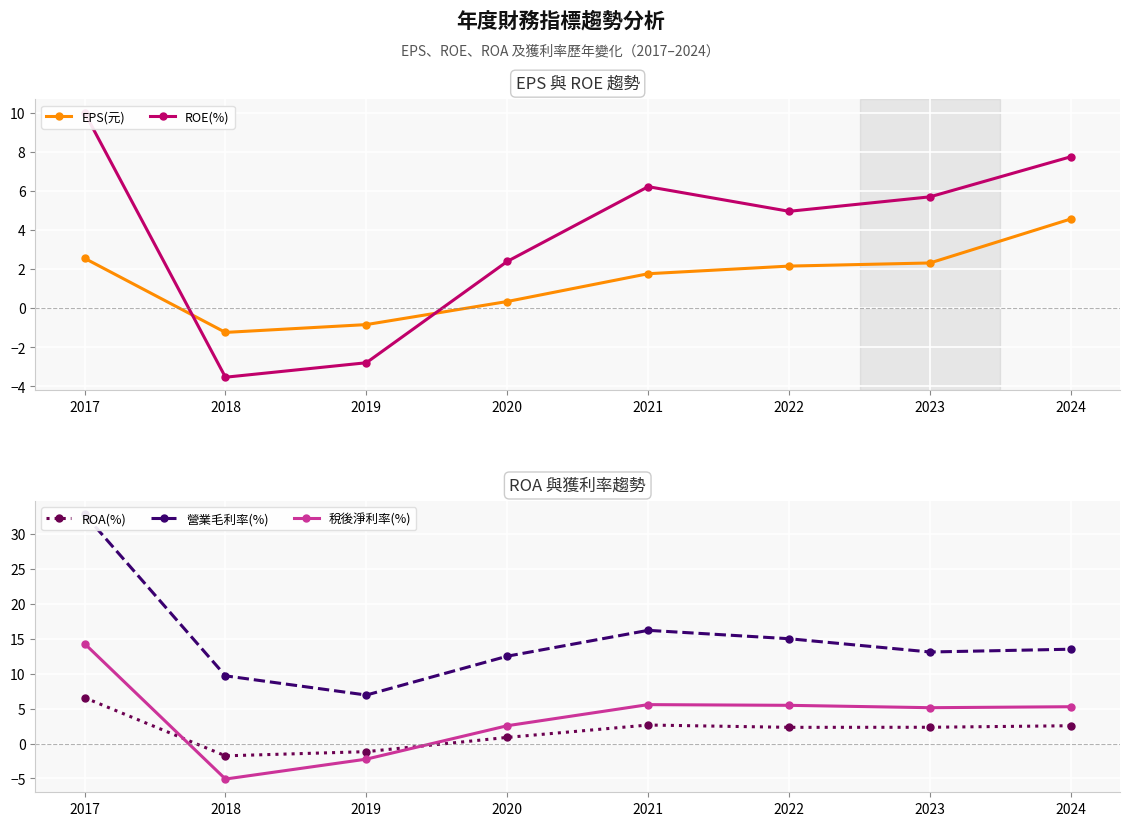

Is the value of ROA(%) at 2023 greater than the value of 營業毛利率(%) at 2020?

No